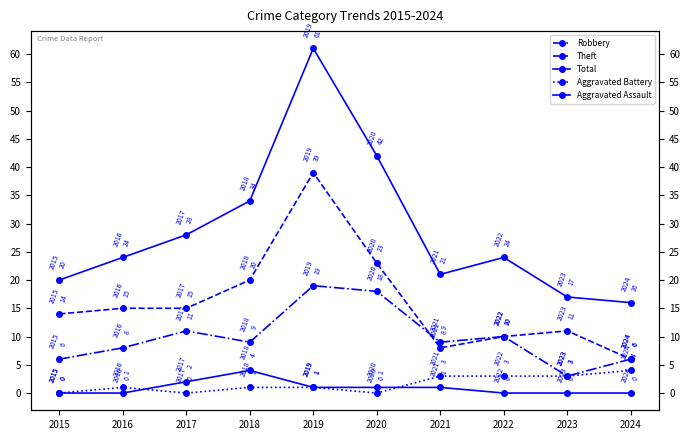

True or false: Robbery has more than 2 interior local peaks.

True